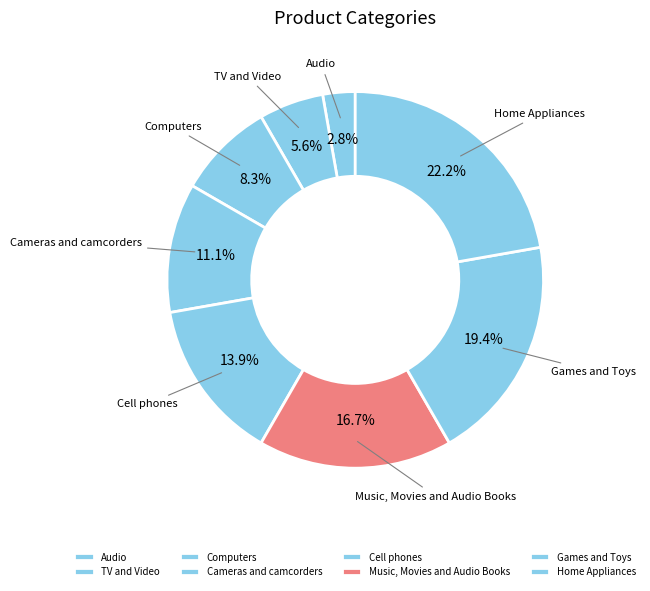

Combined, what portion of the pie is TV and Video and Games and Toys?

25.0%